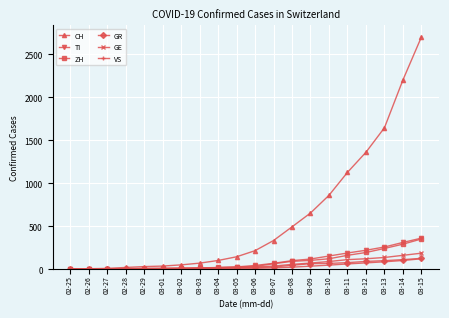

Which series has the largest range (max minus min)?

CH